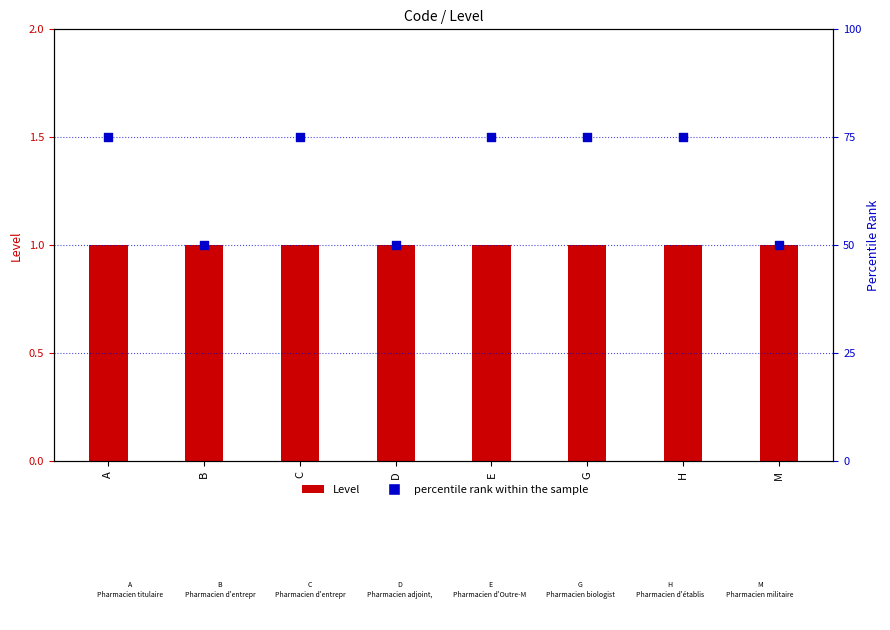

At which category is the sum across all series the highest?

A